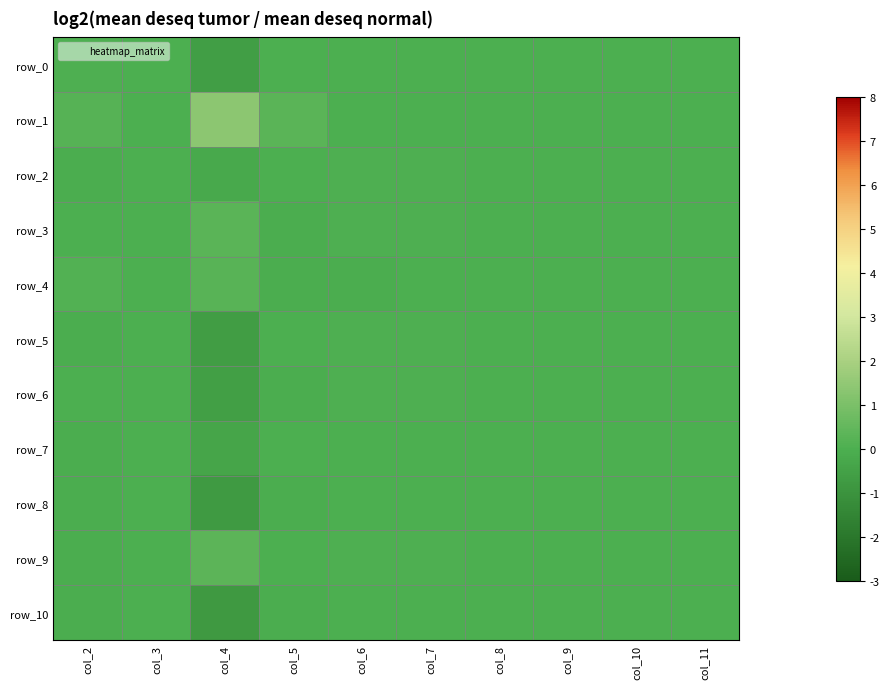

Reading left to right, transcribe all the data shown in this chart.

row_0: 0.0	0.0	-0.6	0.0	-0.0	-0.0	0.0	0.0	0.0	-0.0
row_1: 0.2	0.0	1.4	0.3	-0.0	-0.0	0.0	0.0	0.0	-0.0
row_2: -0.1	0.0	-0.2	-0.0	0.0	0.0	0.0	0.0	0.0	0.0
row_3: 0.0	0.0	0.3	-0.0	0.0	0.0	0.0	0.0	0.0	0.0
row_4: 0.1	0.0	0.2	-0.0	-0.0	-0.0	0.0	0.0	0.0	-0.0
row_5: -0.1	0.0	-0.7	-0.0	0.0	0.0	0.0	0.0	0.0	-0.0
row_6: -0.0	0.0	-0.6	-0.1	0.0	0.0	0.0	0.0	0.0	-0.0
row_7: -0.0	0.0	-0.4	-0.0	-0.0	-0.0	0.0	0.0	0.0	0.0
row_8: -0.0	0.0	-0.8	-0.1	-0.0	-0.0	0.0	0.0	0.0	-0.0
row_9: -0.1	0.0	0.3	-0.0	0.0	0.0	0.0	0.0	0.0	-0.0
row_10: -0.1	0.0	-0.8	-0.1	-0.0	-0.0	0.0	0.0	0.0	0.0